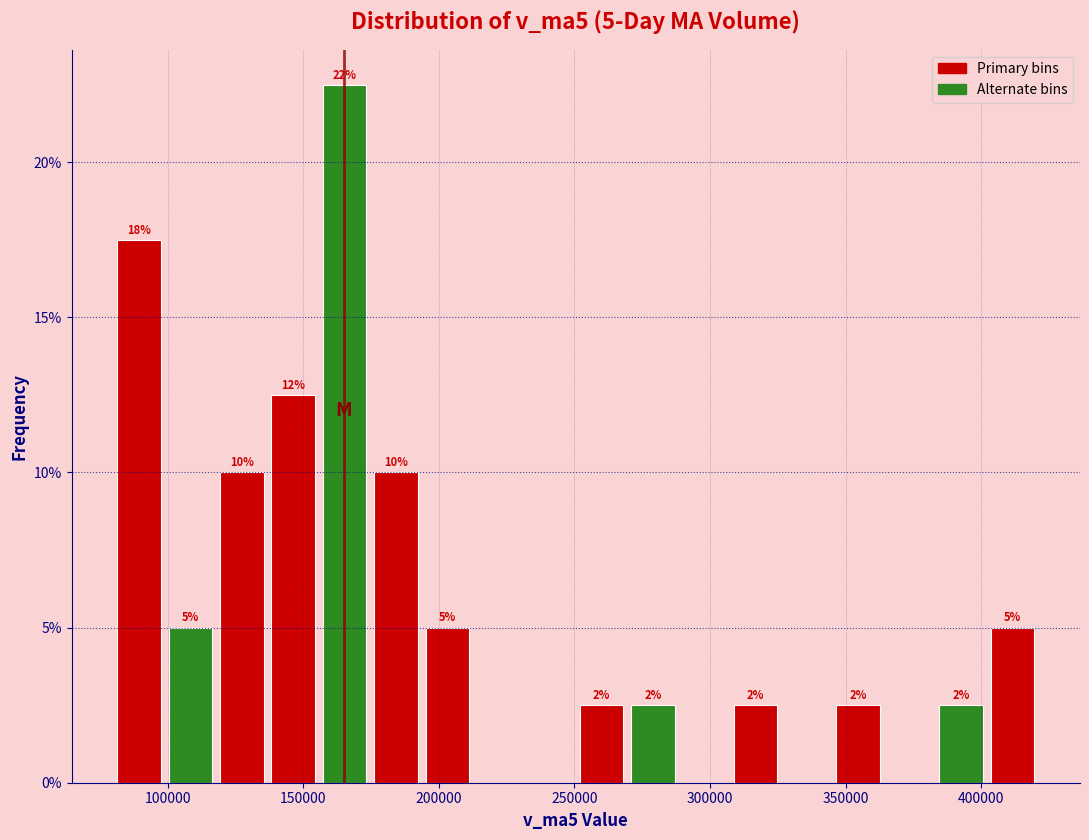

Around what value on the x-axis is the tallest bar? Give the approximate position of its centre, as read against the axis.

165000